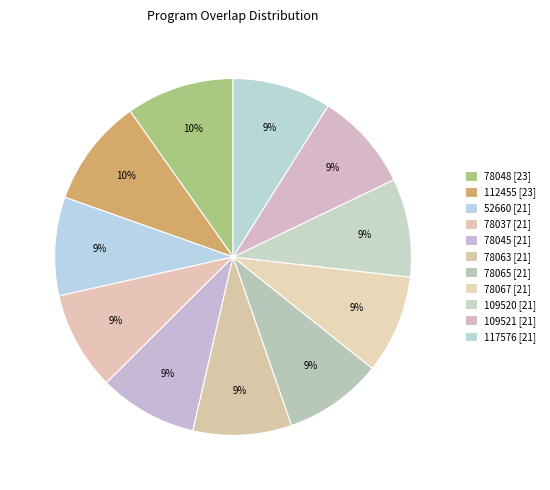

How many slices are in this pie chart?

11